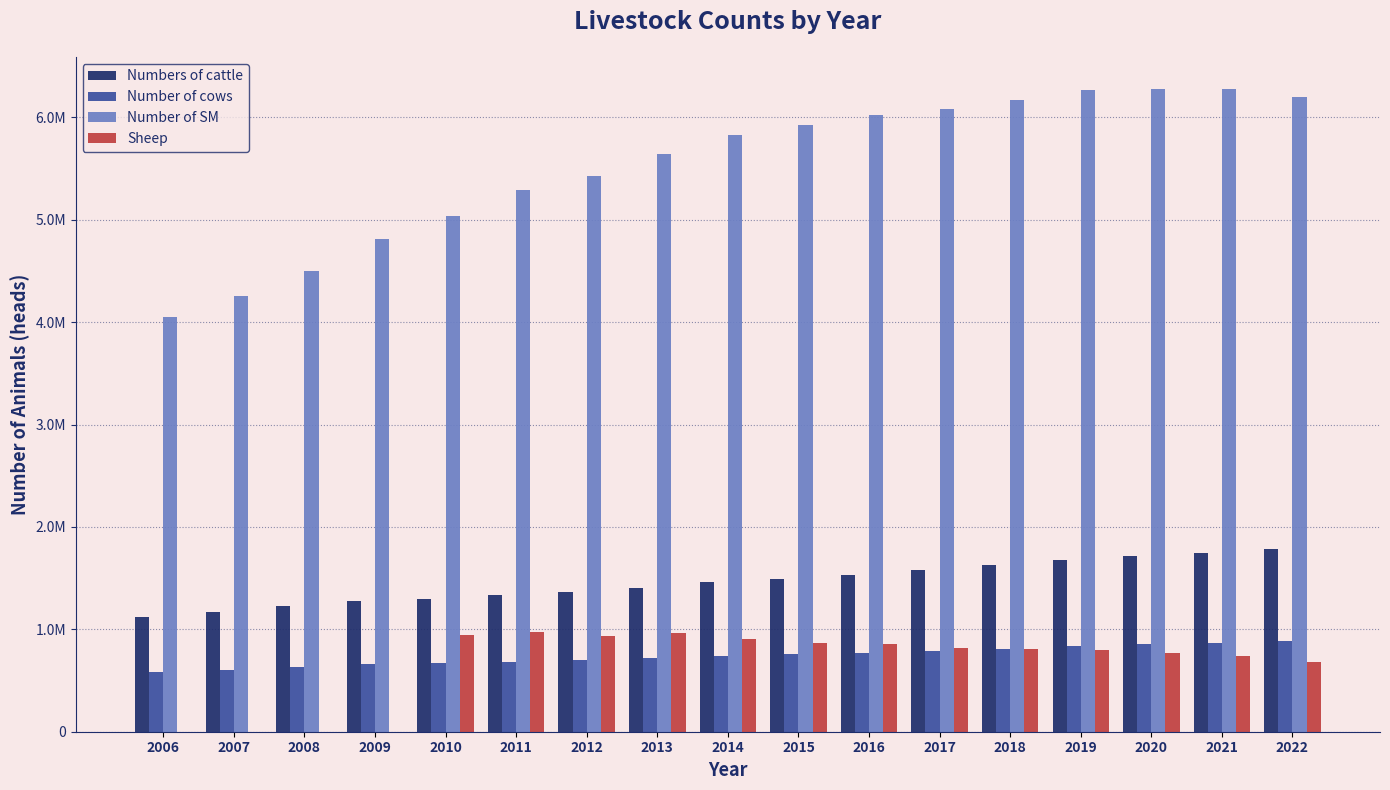

What is the lowest value of the Numbers of cattle series?

1116733